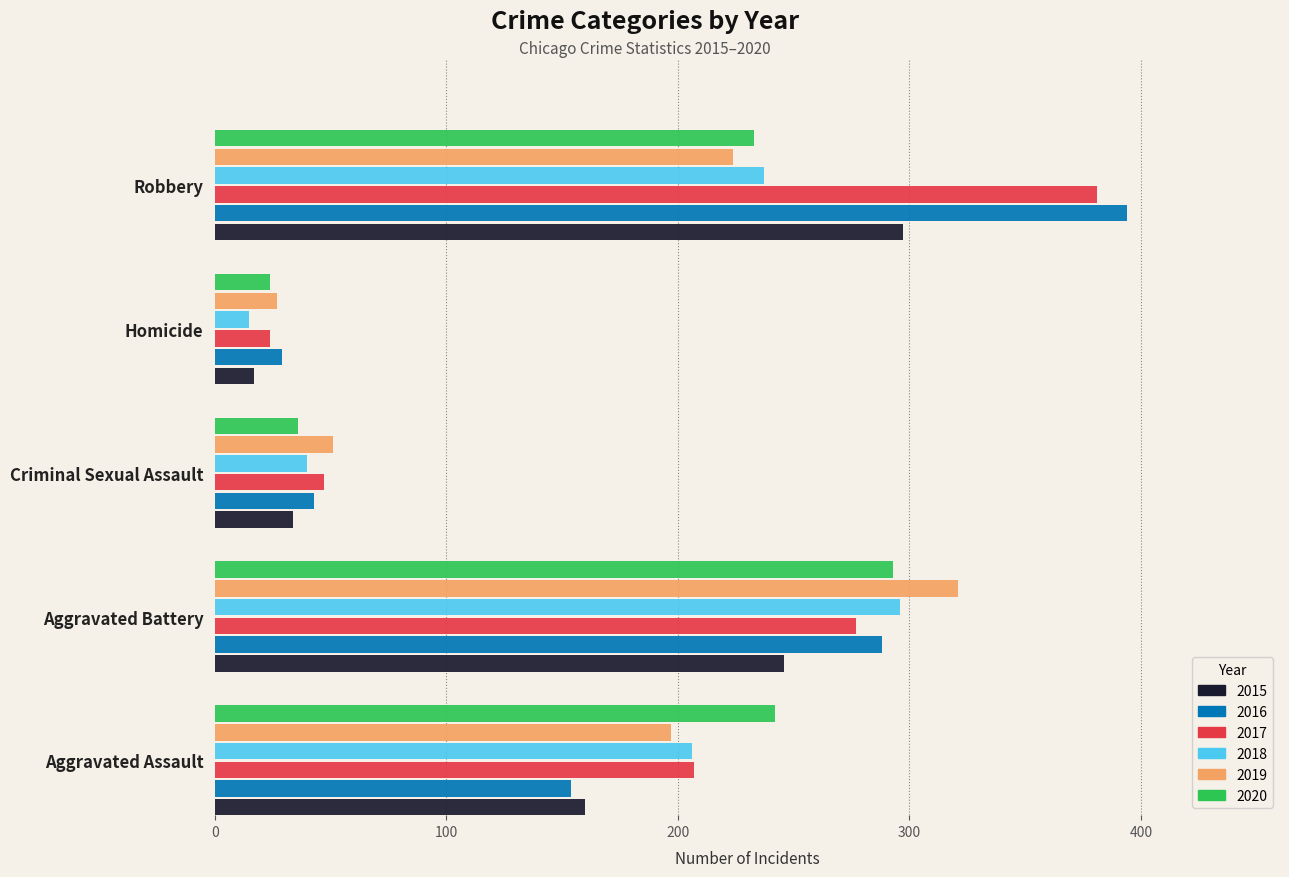

List the labels in order of 2018 value, largest first.

Aggravated Battery, Robbery, Aggravated Assault, Criminal Sexual Assault, Homicide